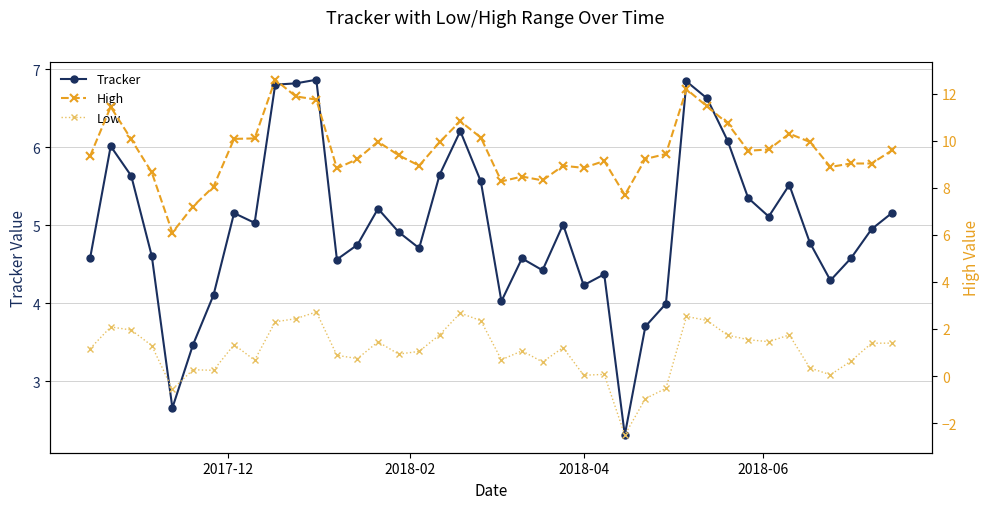

What is the value of the Tracker point at the 18th from the left?

5.6